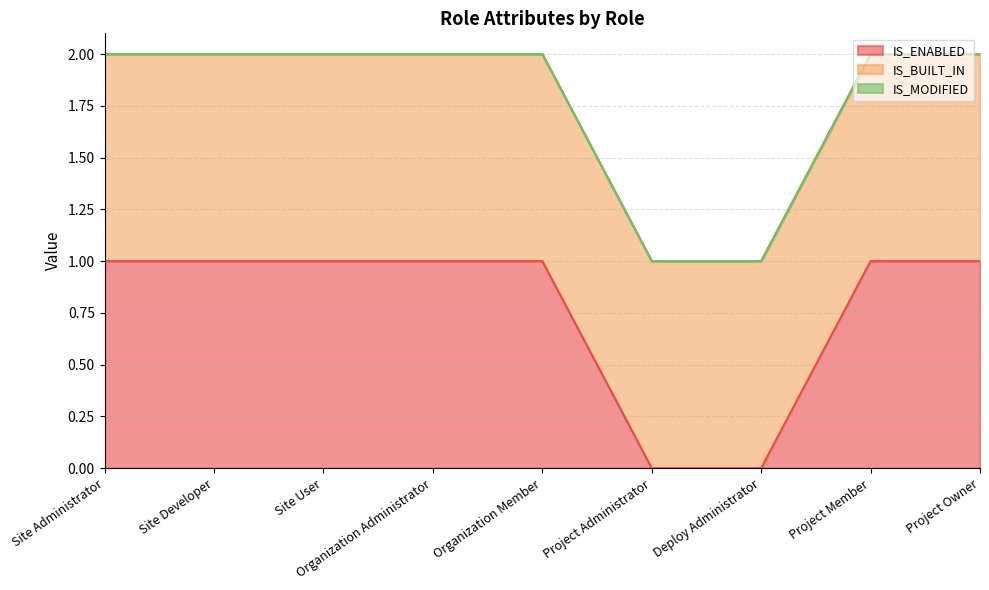

Which series has the largest total across all categories?

IS_BUILT_IN